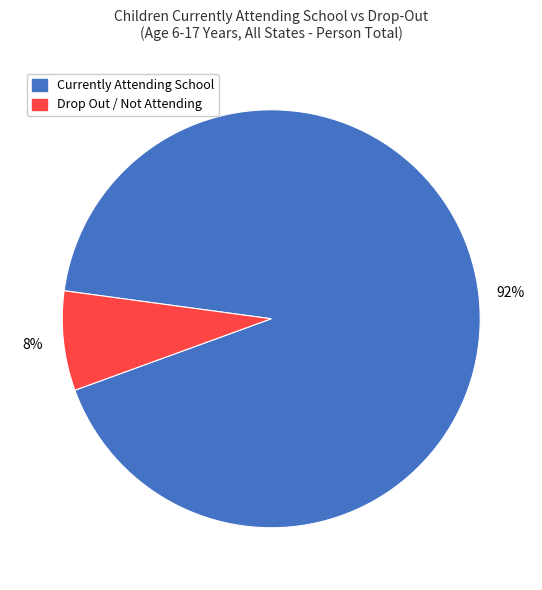

To the nearest percent, what is the average slice percentage?

50%